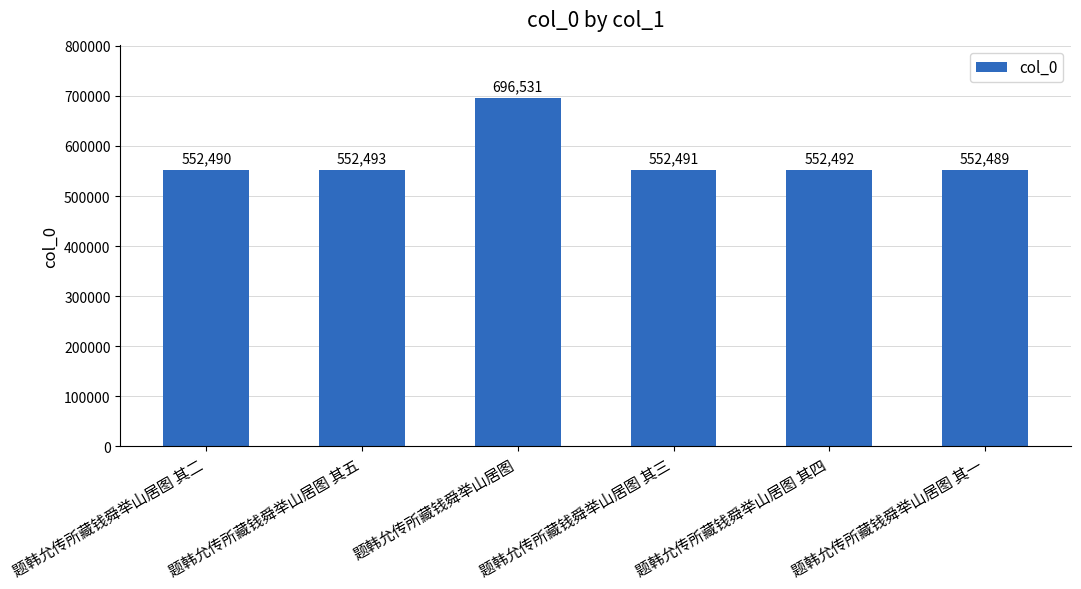

What is the average value?

576498